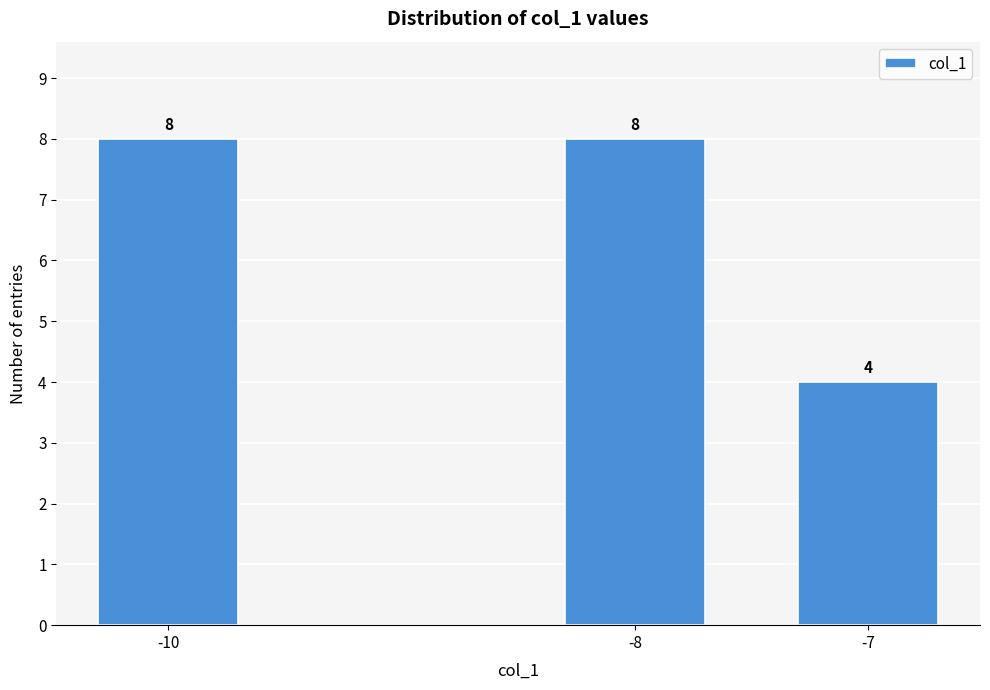

Reading left to right, list all the values displayed in this chart.

8	8	4